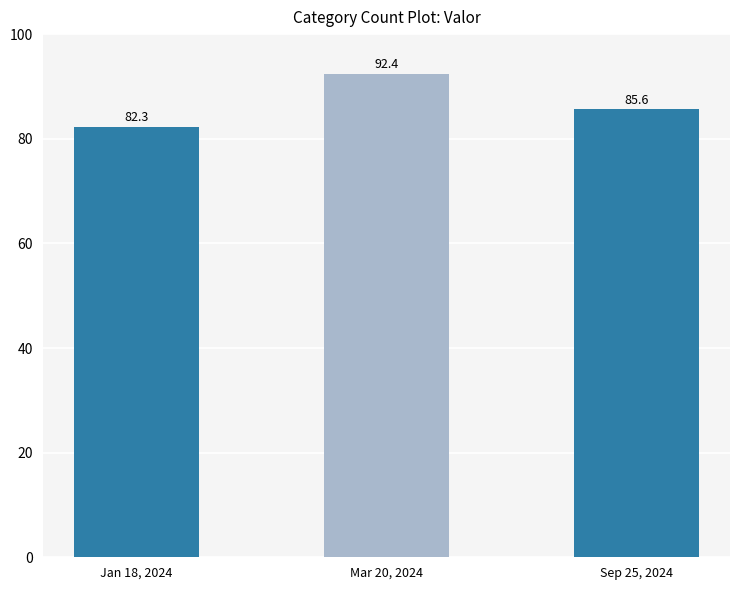

Reading left to right, extract all data points from this chart.

82.3	92.4	85.6